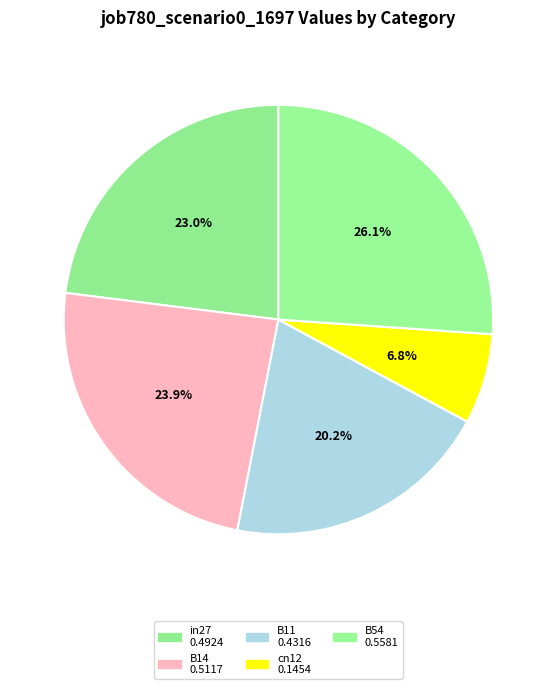

Does any single category account for the majority?

No